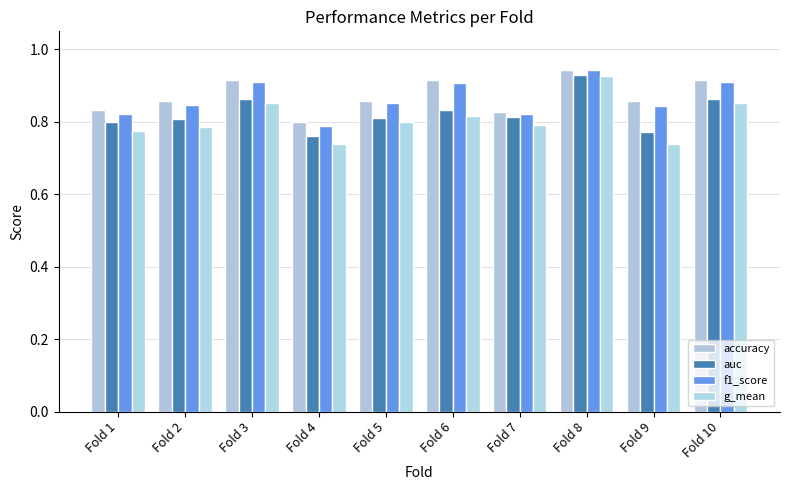

Are the bars horizontal?

No